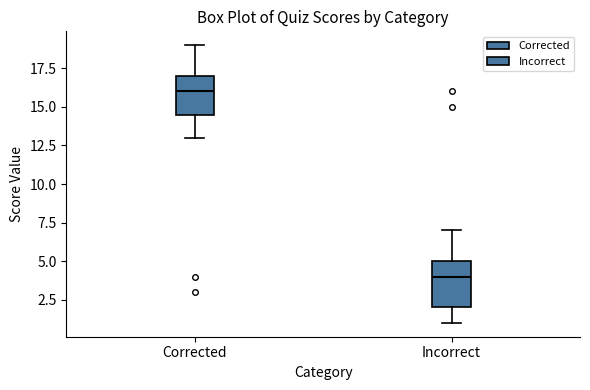

Which box's median line is the highest?

Corrected